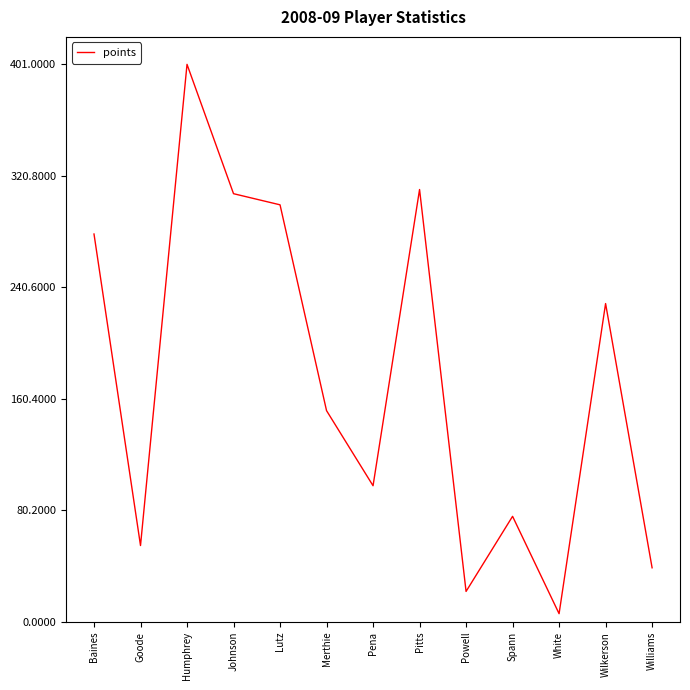

At which label is the value closest to 203?

Wilkerson